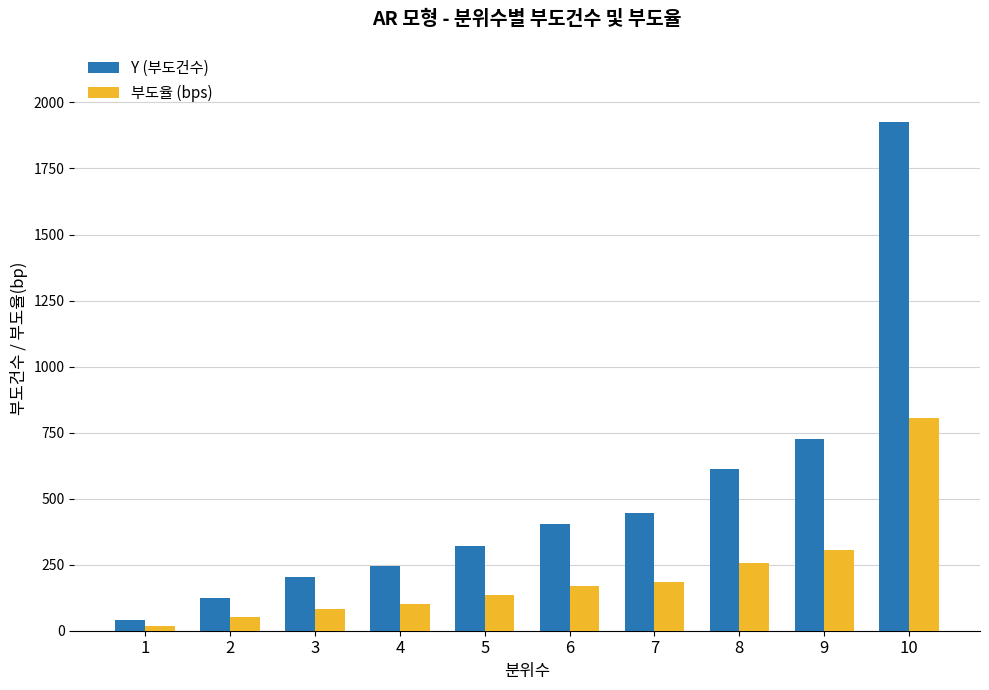

How many series are shown in this chart?

2